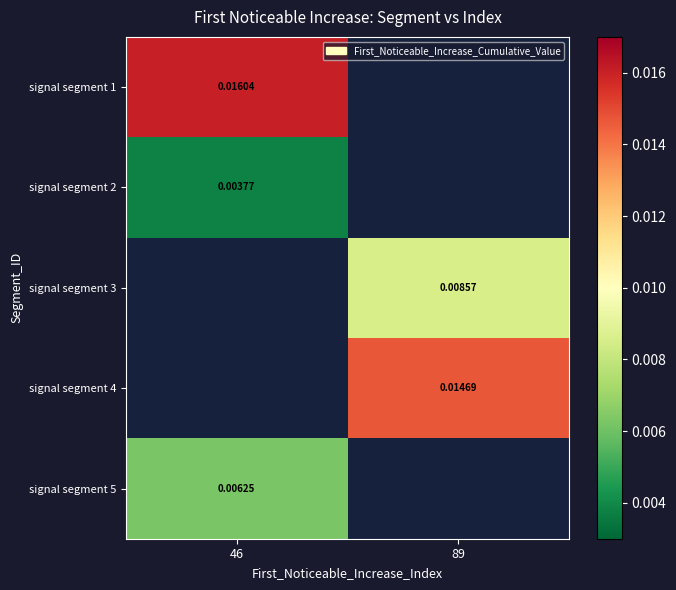

How many values in signal segment 3 are above zero?

1